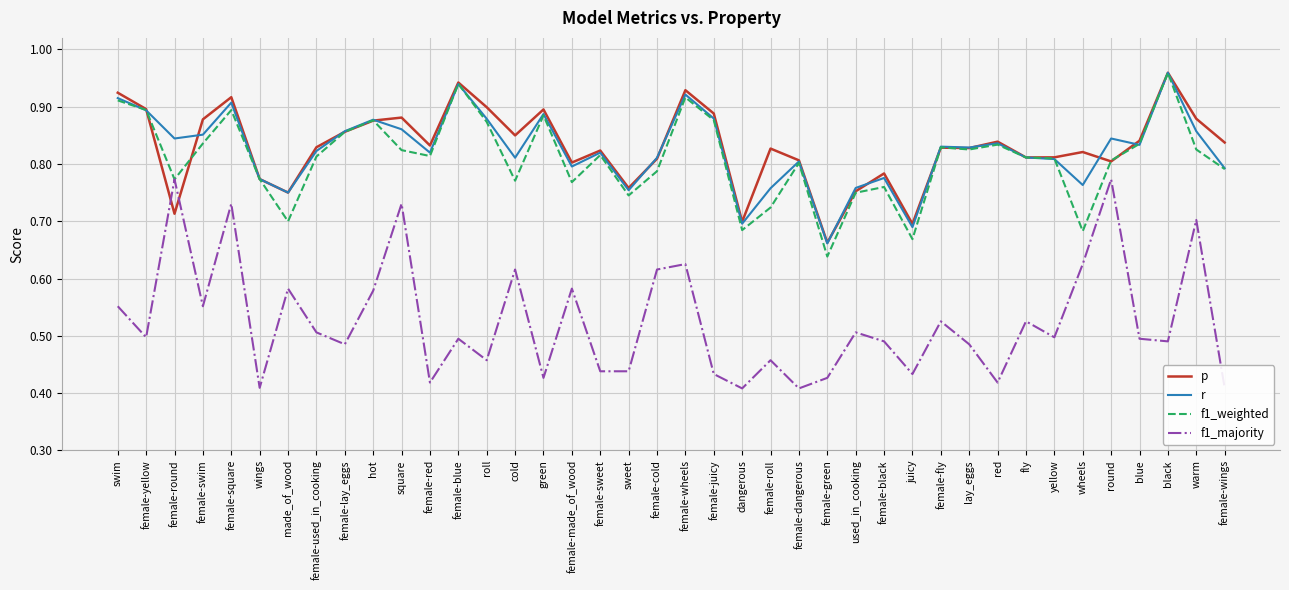

What are all the series names shown in the legend?

p, r, f1_weighted, f1_majority